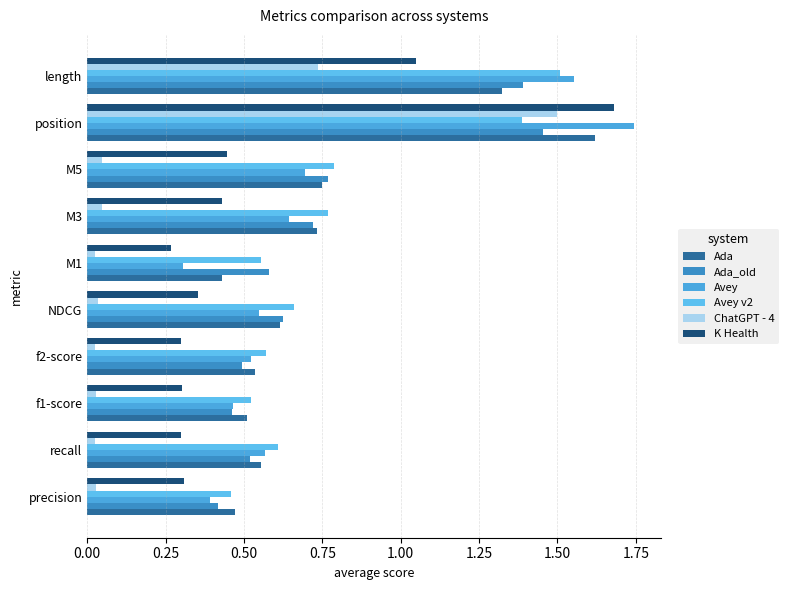

At which label is K Health closest to 0?

M1